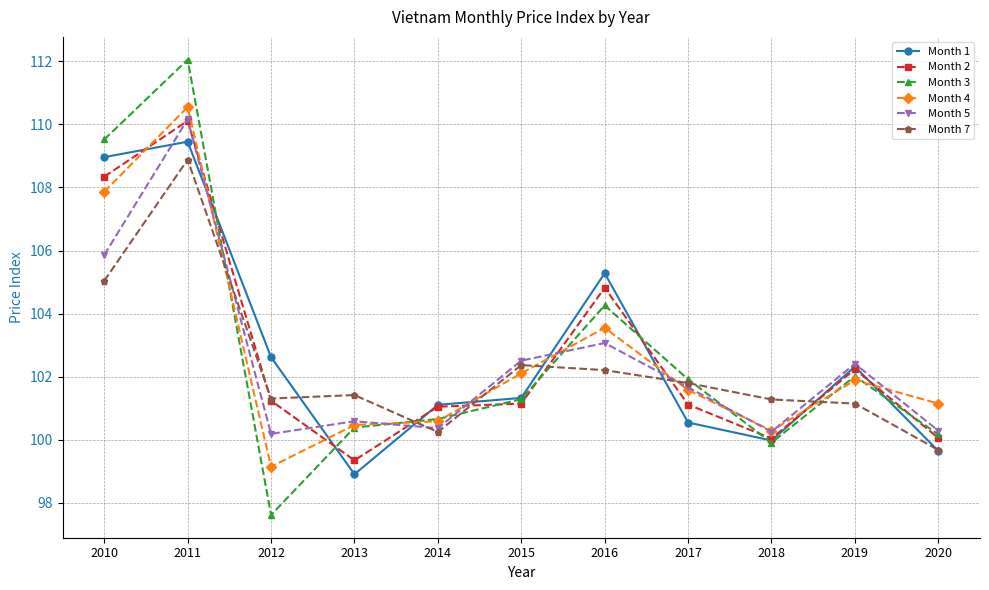

At which category is the sum across all series the highest?

2011